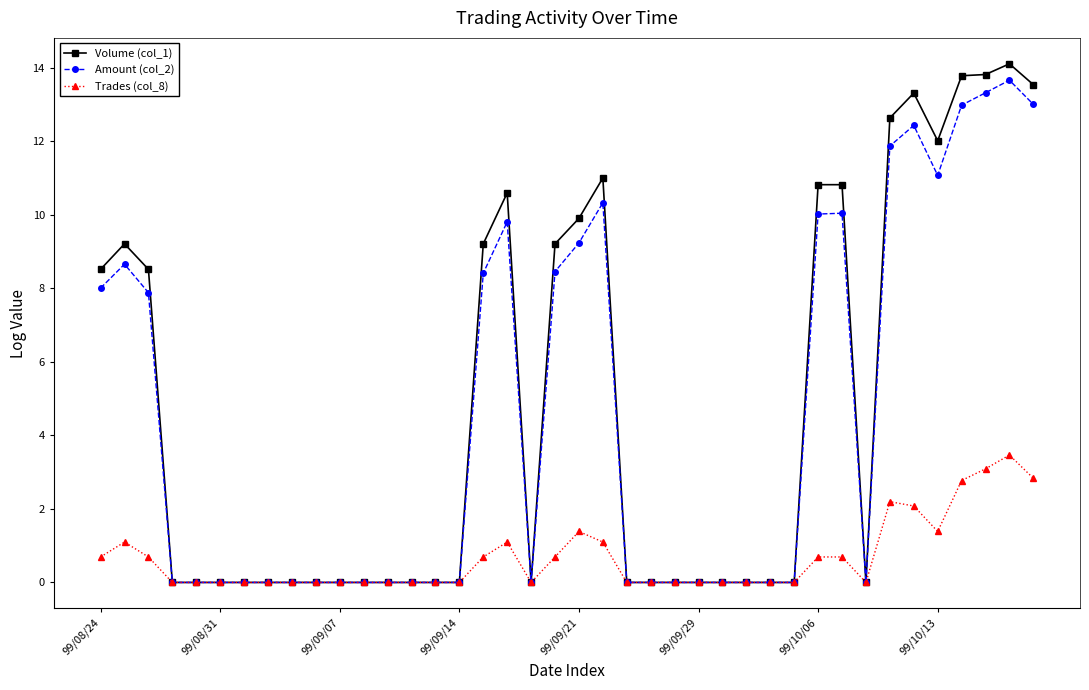

True or false: Volume (col_1) has more than 2 interior local peaks.

True